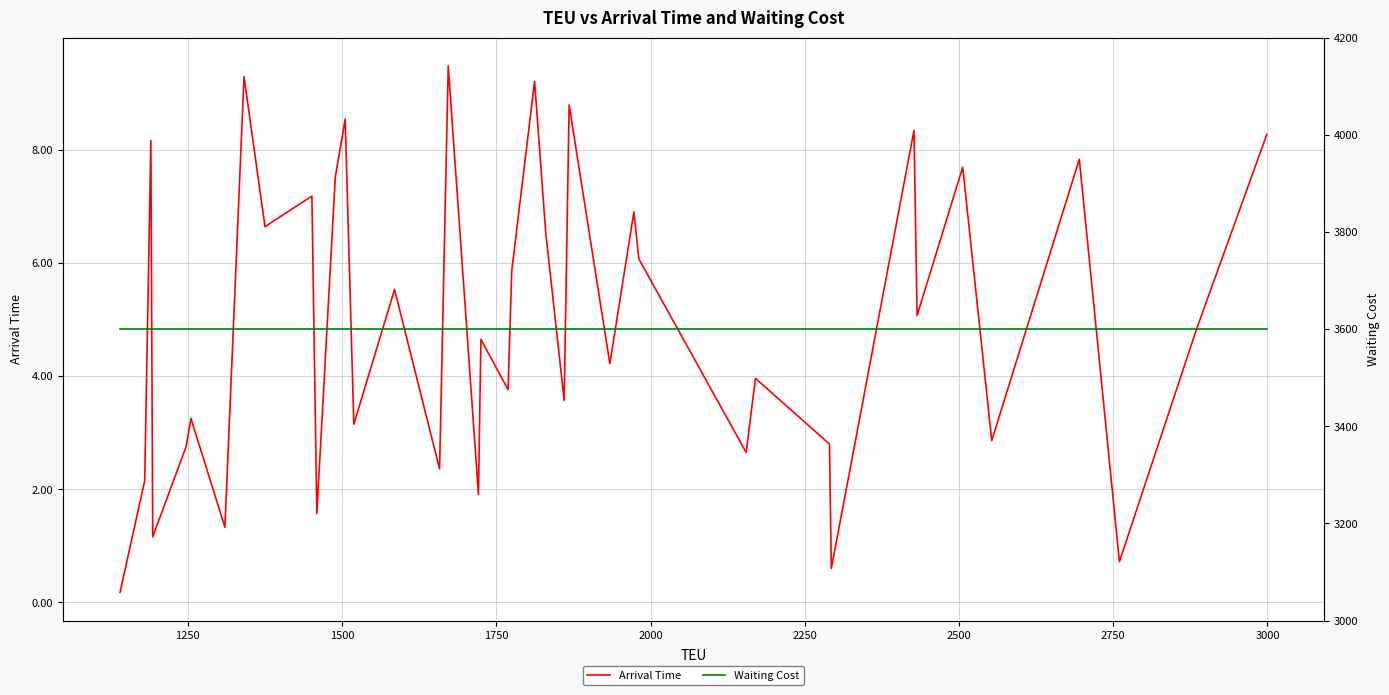

What is the highest value of the Arrival Time series?

9.5